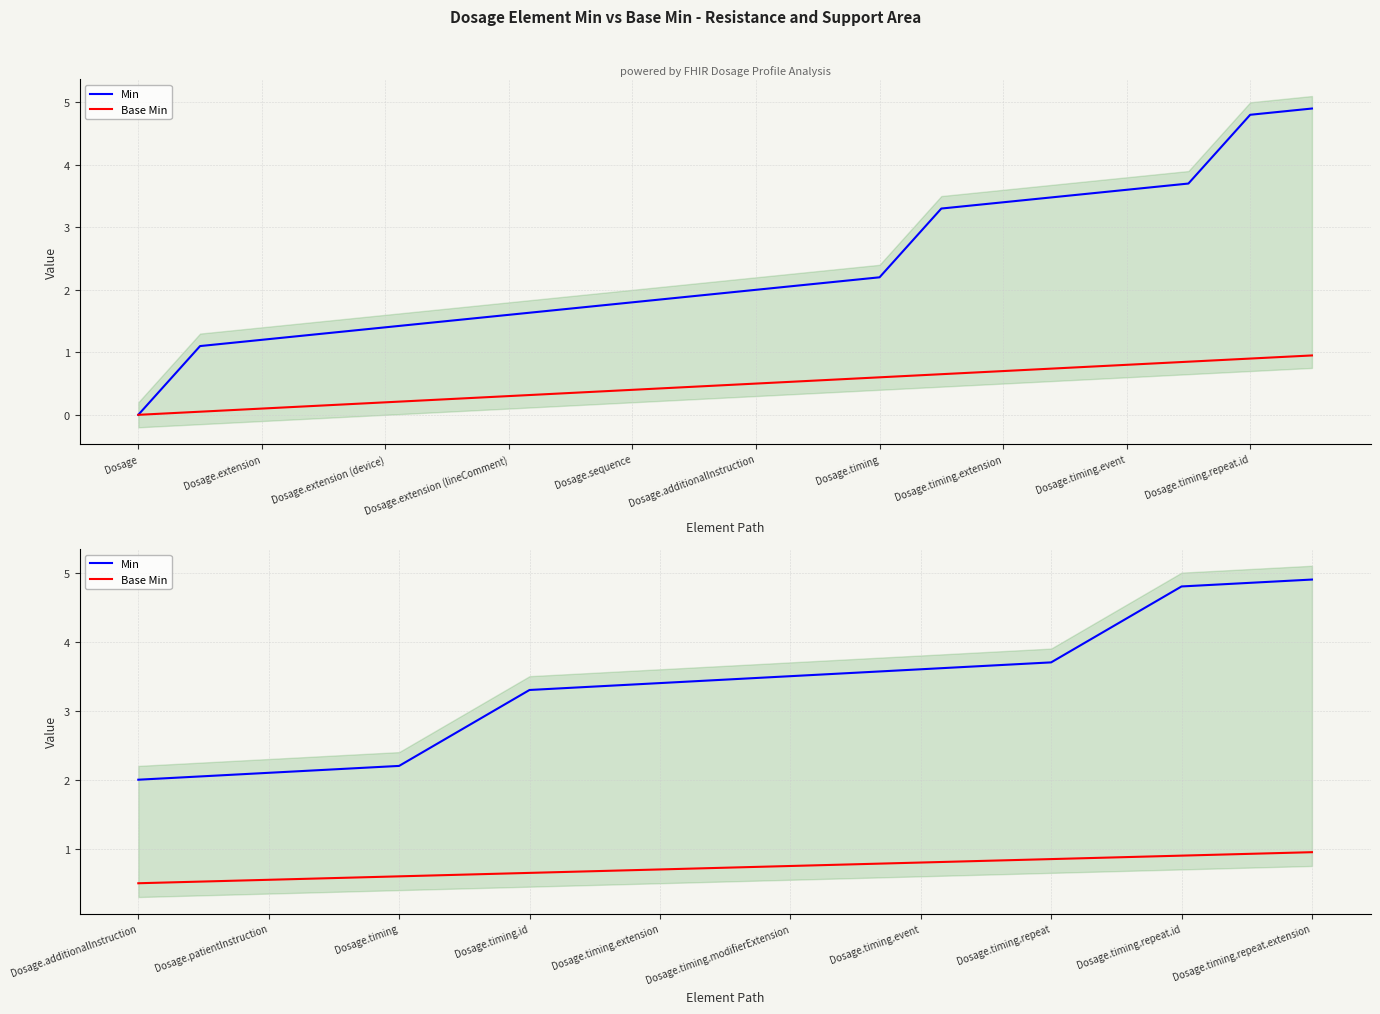

Which series has the largest range (max minus min)?

Min